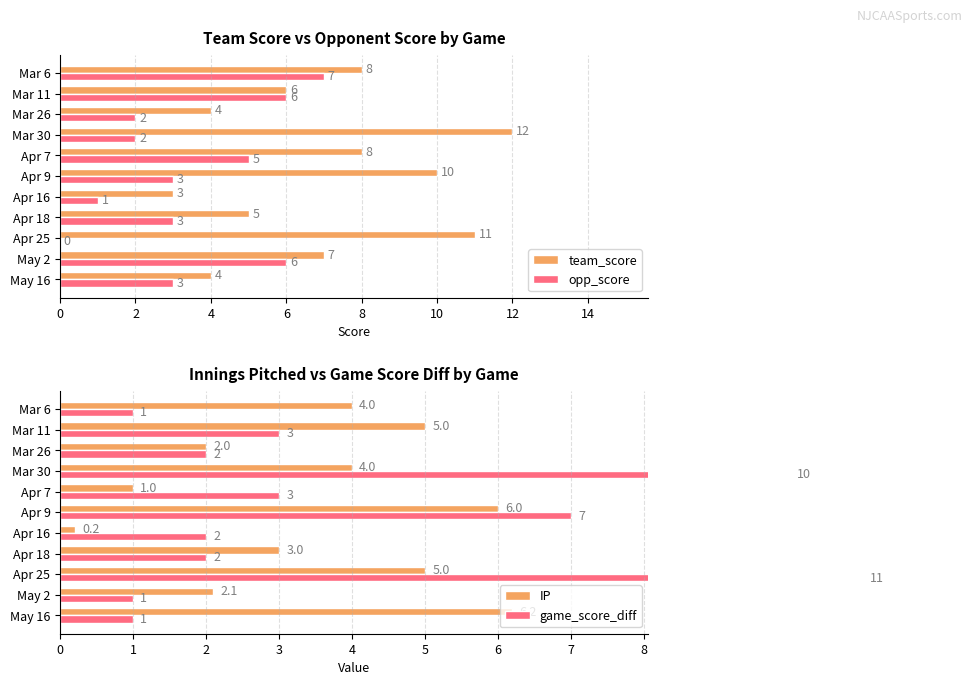

Where is team_score nearest to the value 7?

May 2